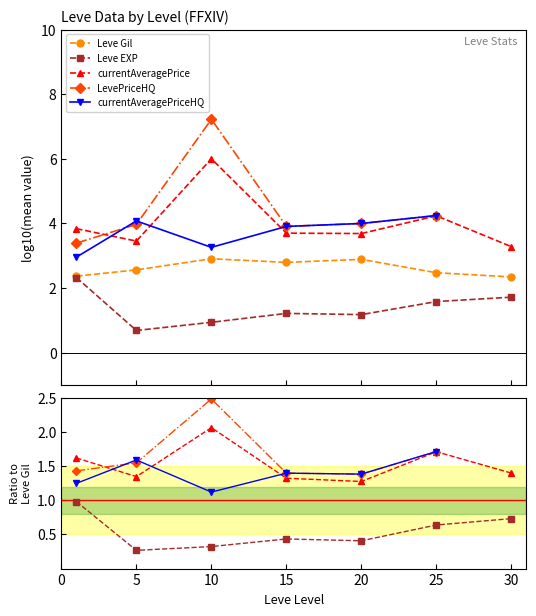

True or false: Leve EXP has a value of 0.3 at 10.

True